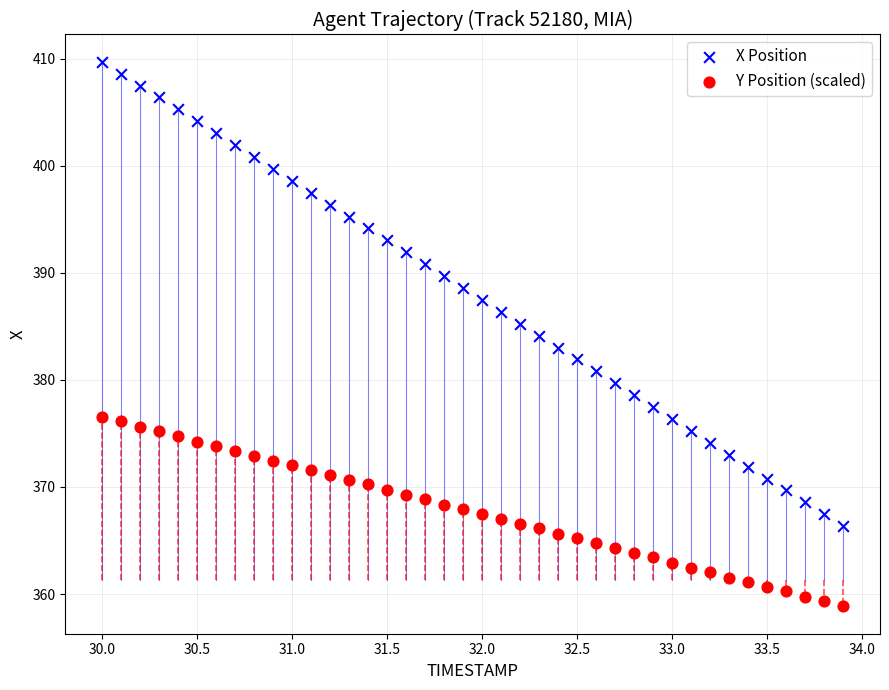

Across all data points, what is the range of X values (max minus min)?

3.9